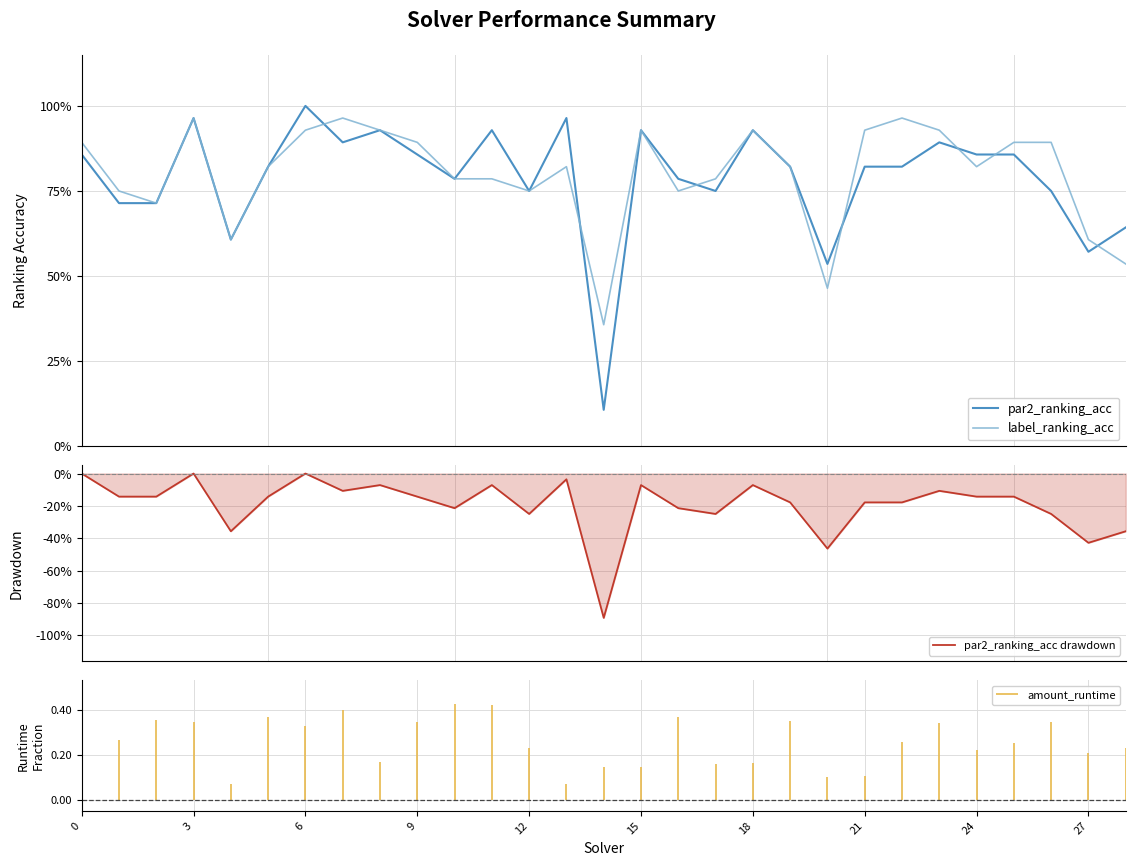

At how many categories does at least one series exceed 0?

29